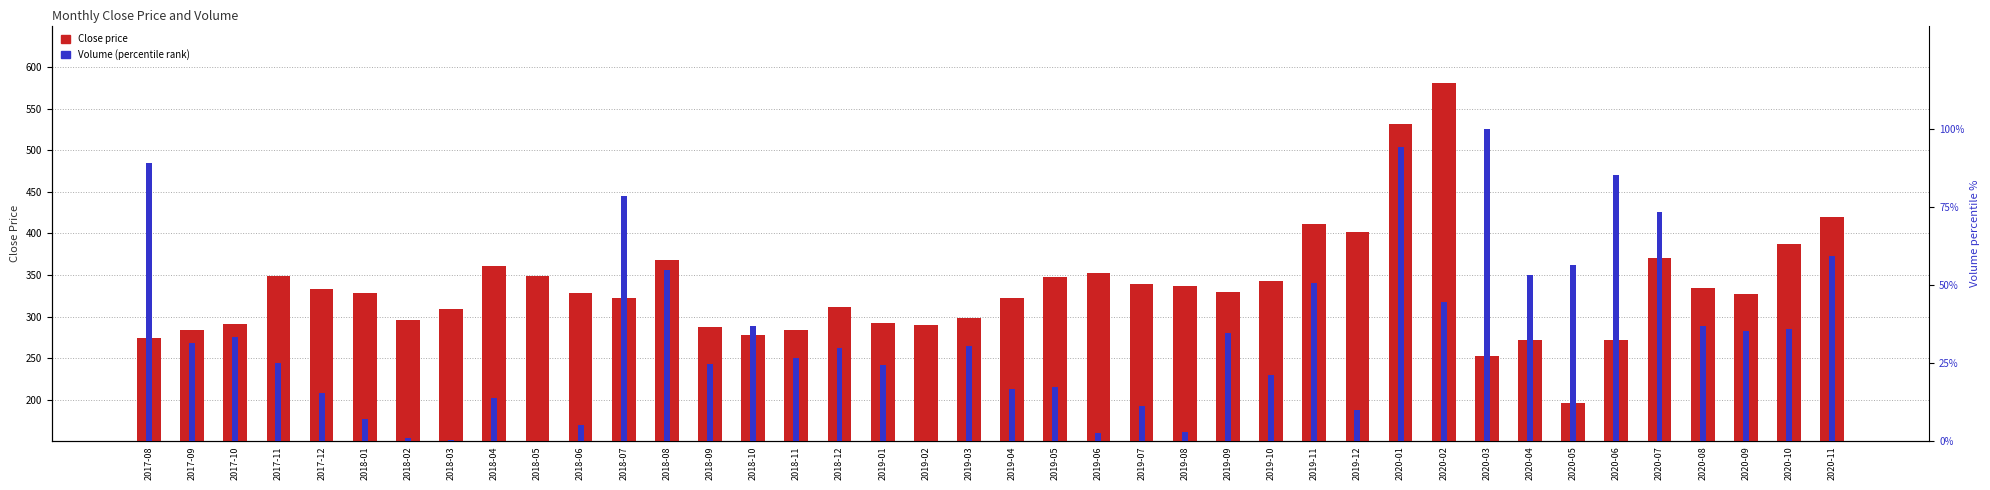

True or false: Close price has a value of 438.1 at 2020-09.

False